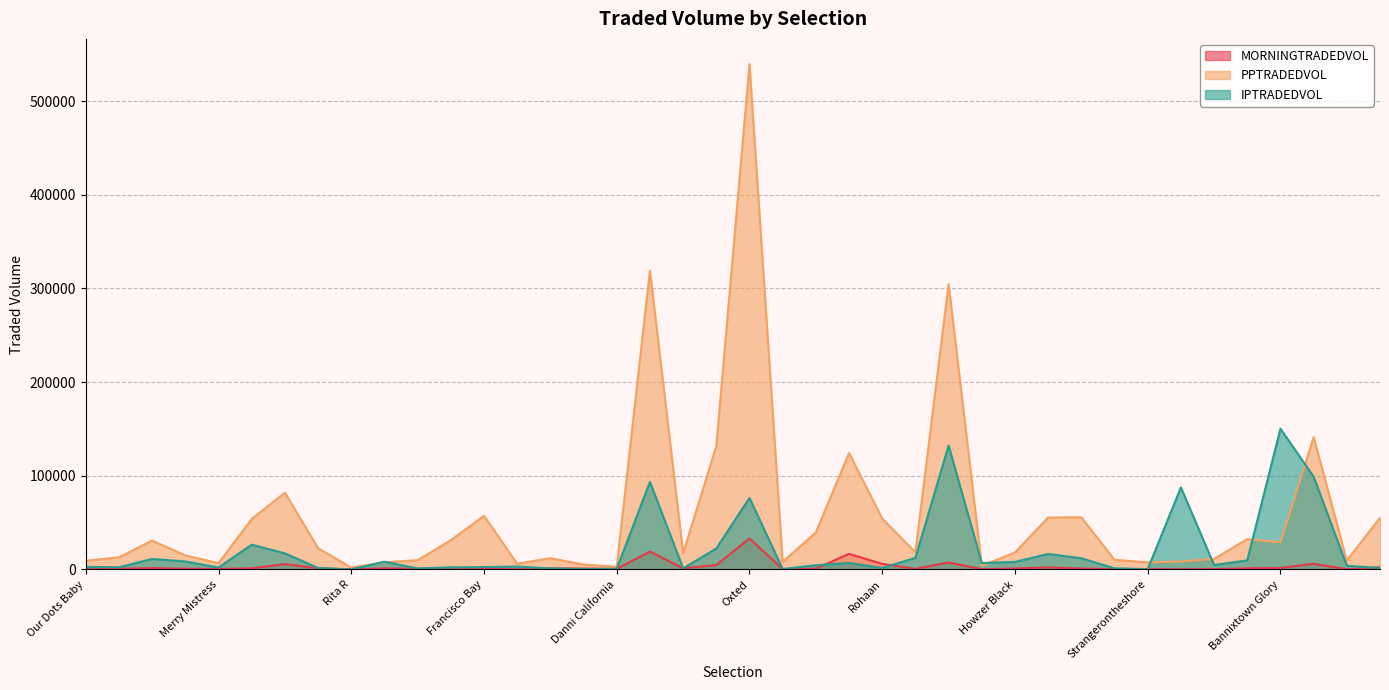

Reading right to left, transcribe all the data shown in this chart.

MORNINGTRADEDVOL: Donizetti=2285.4	Pop The Champagne=258.0	Liberty Bella=5992.4	Bannixtown Glory=1545.5	The Bay Birch=1103.7	Mehdinah=311.1	Tees Spirit=112.2	Strangerontheshore=243.1	Brazen Belle=326.7	Two Cop Bop=919.9	Impulsive One=2111.2	Howzer Black=1011.0	Round The Island=278.0	Highland Rocker=7357.0	Aletoile=608.5	Rohaan=5908.3	Jumby=16588.0	Tio Mio=809.1	Full Moon Rising=212.1	Oxted=33065.5	Crossford=4678.8	Choritzo=1147.8	Master Of The Seas=18991.4	Danni California=542.6	White Lady=911.8	Privacy=1157.7	Calculus=26.9	Francisco Bay=807.8	Now Children=174.2	Zabeel Star=780.0	Cedars Stars=1101.2	Rita R=23.4	Odd Socks Havana=1122.1	Go Millie Go=5712.2	Signal Point=1125.7	Merry Mistress=470.5	Little Light=742.9	Yeavering Belle=1316.3	Another Theatre=693.7	Our Dots Baby=166.6
PPTRADEDVOL: Donizetti=55255.9	Pop The Champagne=9400.7	Liberty Bella=141188.2	Bannixtown Glory=28949.5	The Bay Birch=32328.9	Mehdinah=11243.5	Tees Spirit=8453.8	Strangerontheshore=7483.0	Brazen Belle=10209.3	Two Cop Bop=55658.5	Impulsive One=55363.3	Howzer Black=18051.7	Round The Island=3951.1	Highland Rocker=304522.4	Aletoile=18398.8	Rohaan=54289.4	Jumby=124267.4	Tio Mio=39525.7	Full Moon Rising=7935.4	Oxted=539485.7	Crossford=131574.0	Choritzo=17325.4	Master Of The Seas=318924.6	Danni California=2866.3	White Lady=5163.9	Privacy=12008.9	Calculus=6008.5	Francisco Bay=57179.9	Now Children=31228.5	Zabeel Star=9857.6	Cedars Stars=7629.5	Rita R=1963.2	Odd Socks Havana=22657.6	Go Millie Go=81933.2	Signal Point=53749.3	Merry Mistress=6698.8	Little Light=14936.2	Yeavering Belle=30752.6	Another Theatre=12901.3	Our Dots Baby=9276.4
IPTRADEDVOL: Donizetti=1449.6	Pop The Champagne=3933.6	Liberty Bella=98995.3	Bannixtown Glory=150254.7	The Bay Birch=9678.6	Mehdinah=4671.1	Tees Spirit=87529.0	Strangerontheshore=301.5	Brazen Belle=1171.5	Two Cop Bop=11922.0	Impulsive One=16500.8	Howzer Black=7999.7	Round The Island=6822.3	Highland Rocker=132308.2	Aletoile=12365.9	Rohaan=1495.8	Jumby=6873.2	Tio Mio=4474.3	Full Moon Rising=423.5	Oxted=76341.9	Crossford=22333.7	Choritzo=1119.7	Master Of The Seas=93460.2	Danni California=728.5	White Lady=491.9	Privacy=1045.9	Calculus=3057.3	Francisco Bay=2491.1	Now Children=2181.2	Zabeel Star=1007.6	Cedars Stars=8210.3	Rita R=56.2	Odd Socks Havana=1536.3	Go Millie Go=17158.5	Signal Point=26417.8	Merry Mistress=2003.5	Little Light=8511.8	Yeavering Belle=11213.6	Another Theatre=2278.1	Our Dots Baby=2683.1